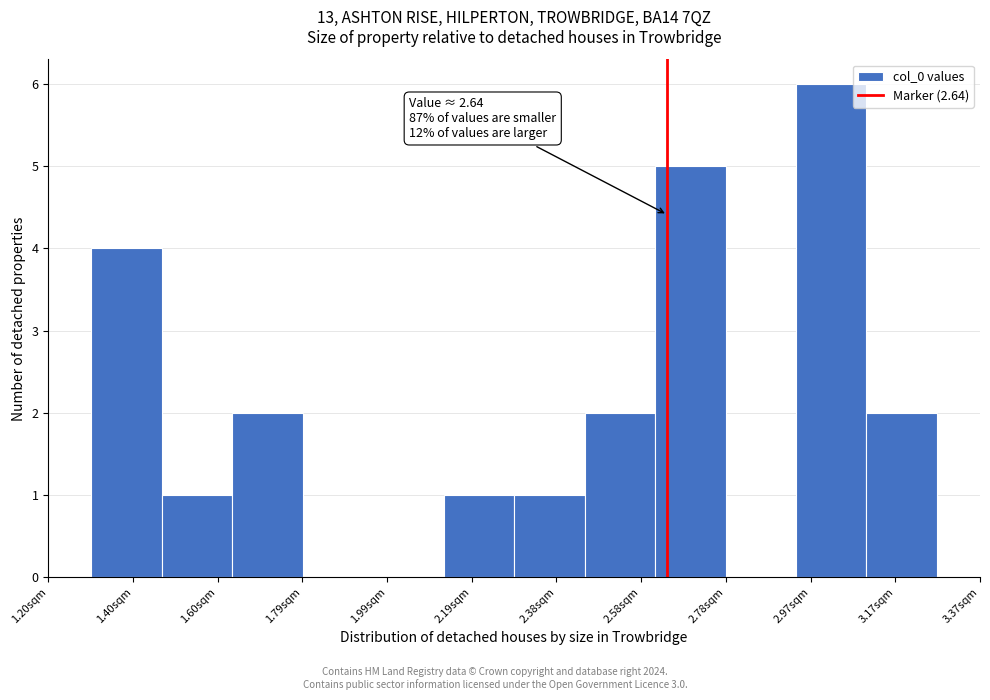

Which range on the x-axis has the tallest bar?

2.94 to 3.10